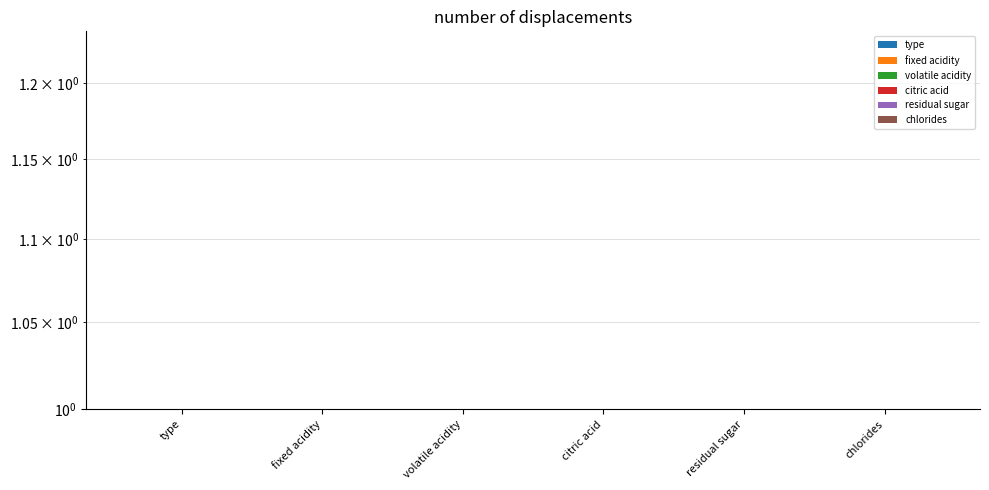

True or false: citric acid has a value of 0.0 at chlorides.

False